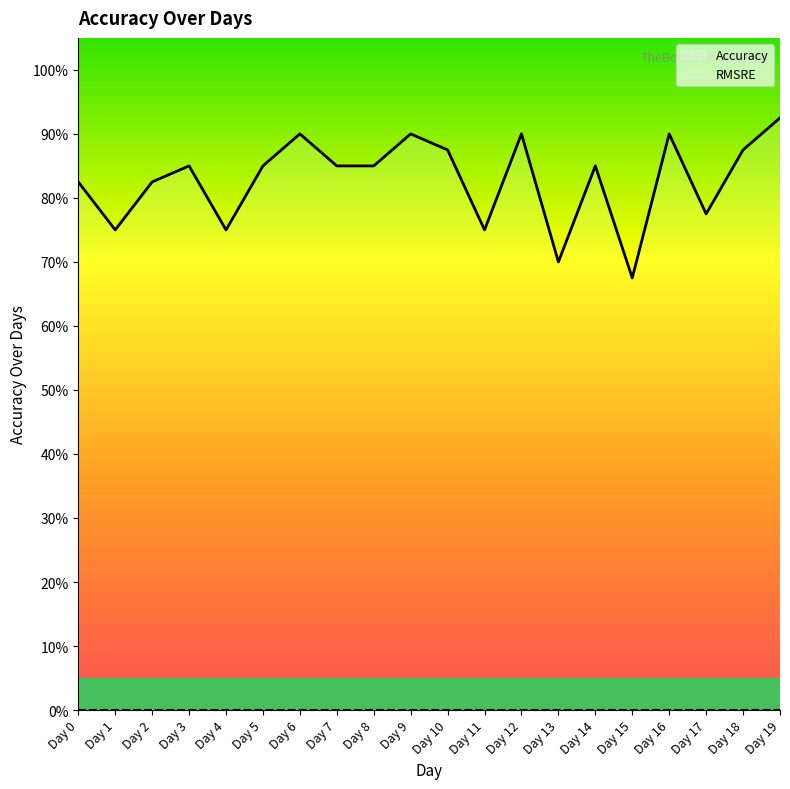

Is it true that the value at Day 9 is 0.9?

True